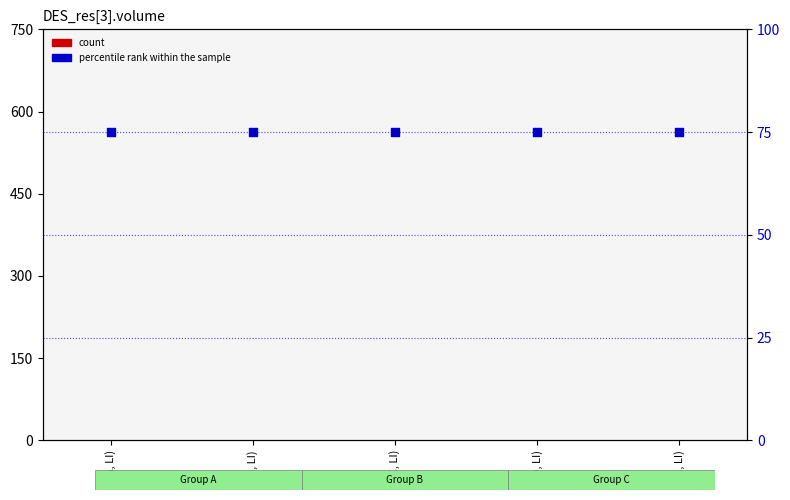

What is the total value across all series at (C, LI)?

75